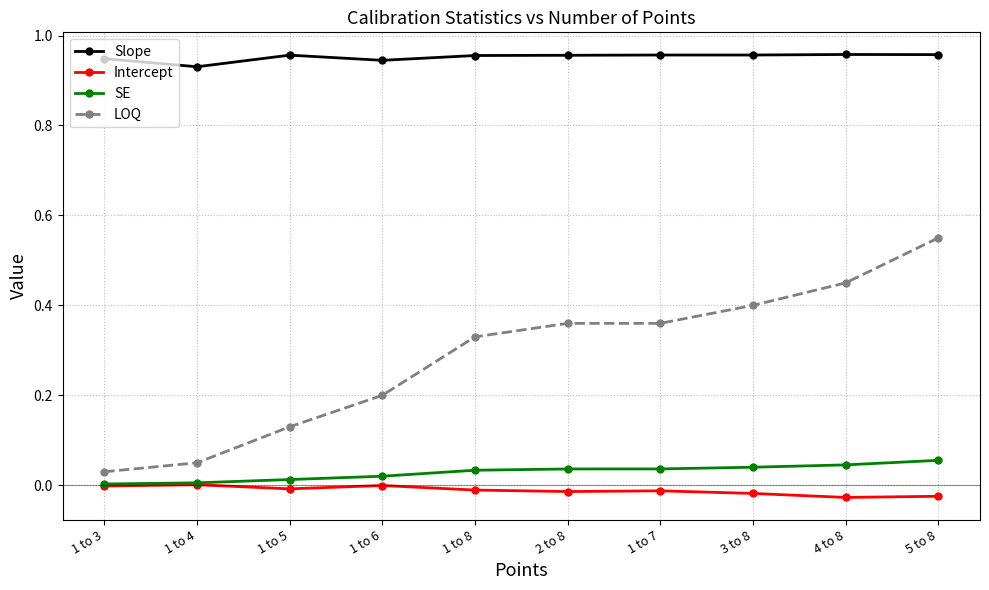

At how many categories does at least one series exceed 0?

10